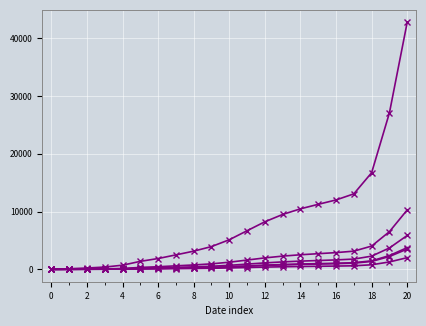

Does the chart have visible grid lines?

Yes